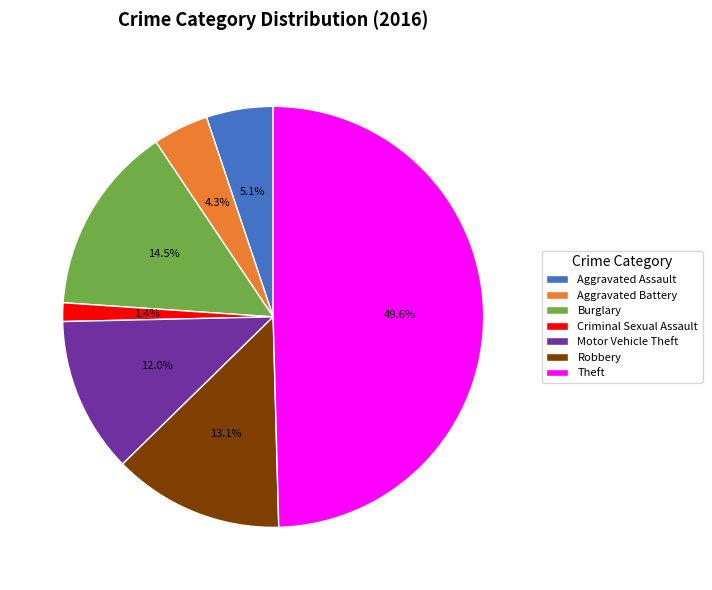

True or false: Aggravated Battery accounts for 19% of the total.

False